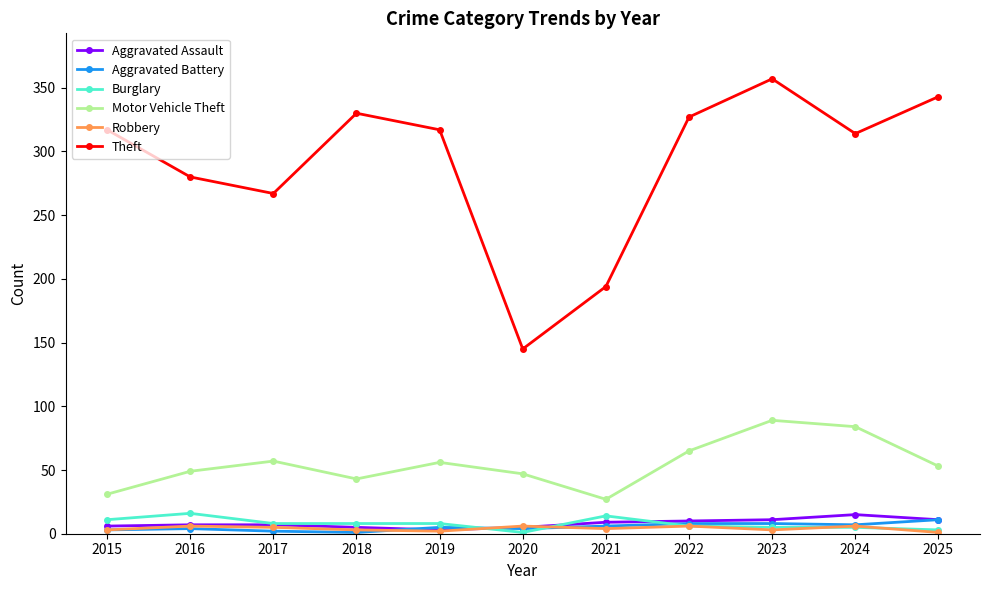

How many series are shown in this chart?

6